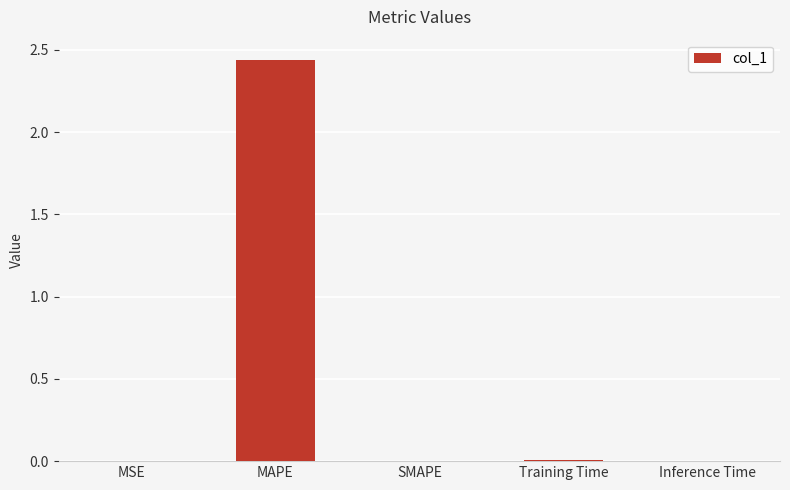

The value at MSE is 0.0. True or false?

True